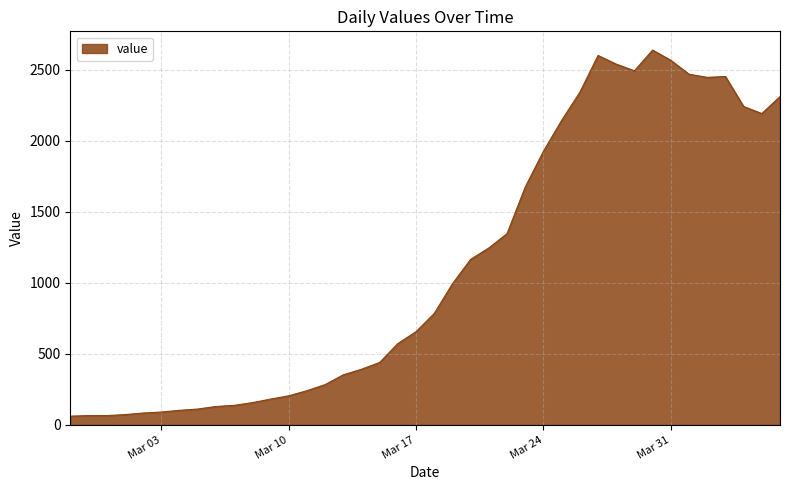

What is the smallest value displayed?

61